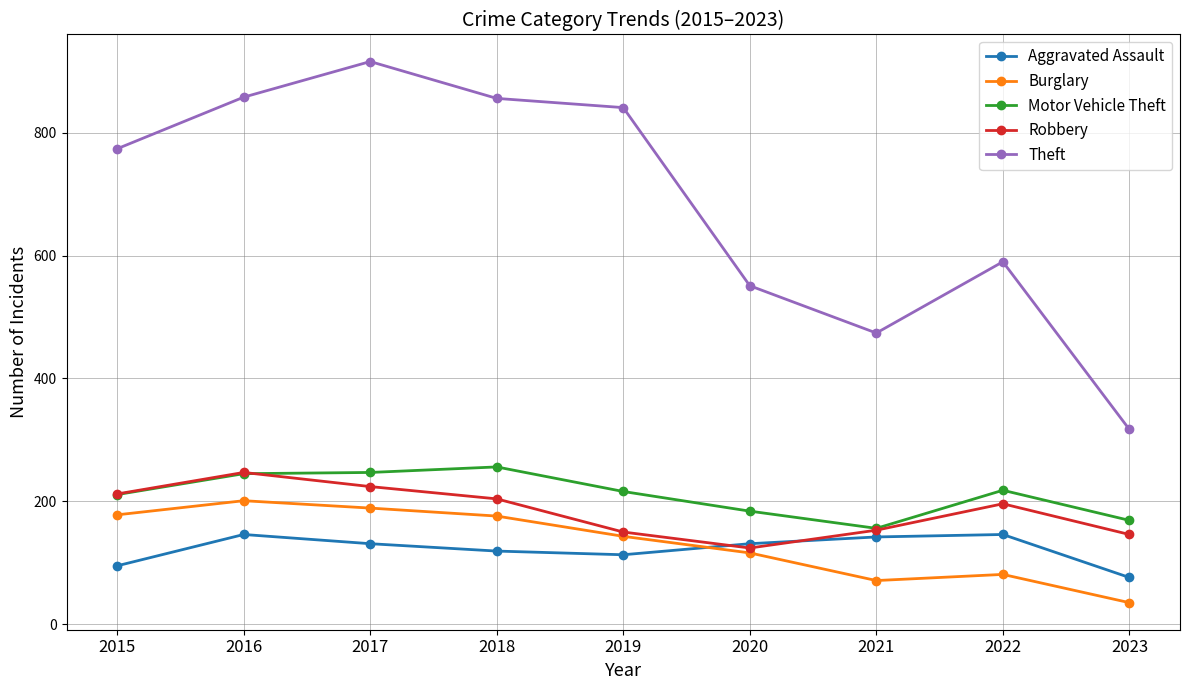

Which series has the largest range (max minus min)?

Theft